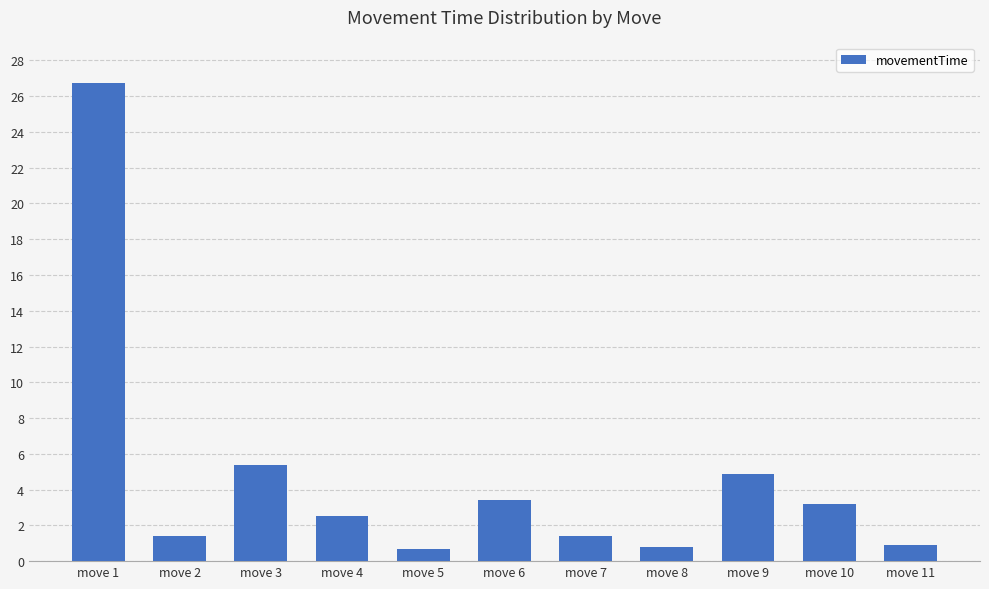

What is the minimum value shown in the chart?

0.7